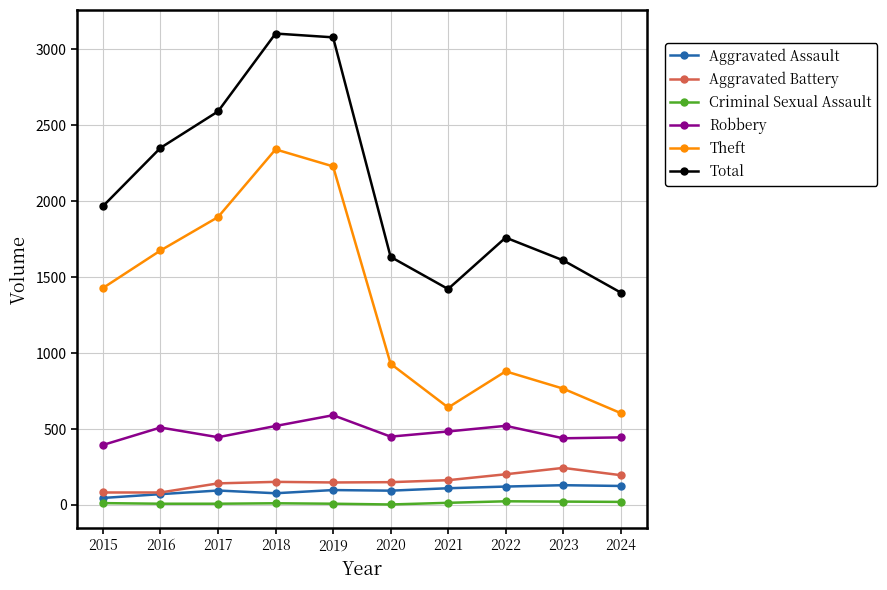

True or false: Total and Robbery intersect in this chart.

False